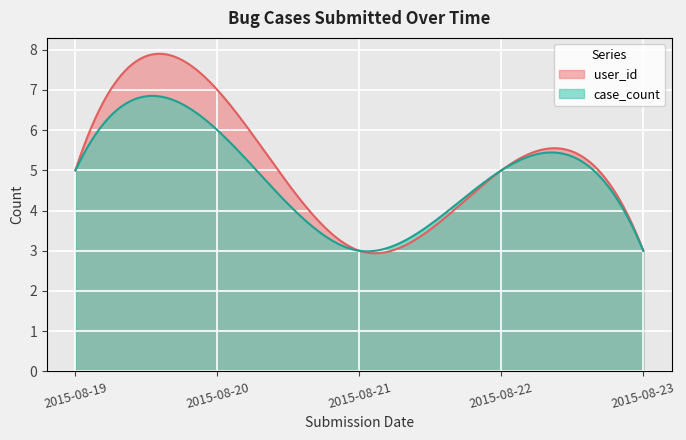

What is the difference between the case_count values at 2015-08-22 and 2015-08-23?

2